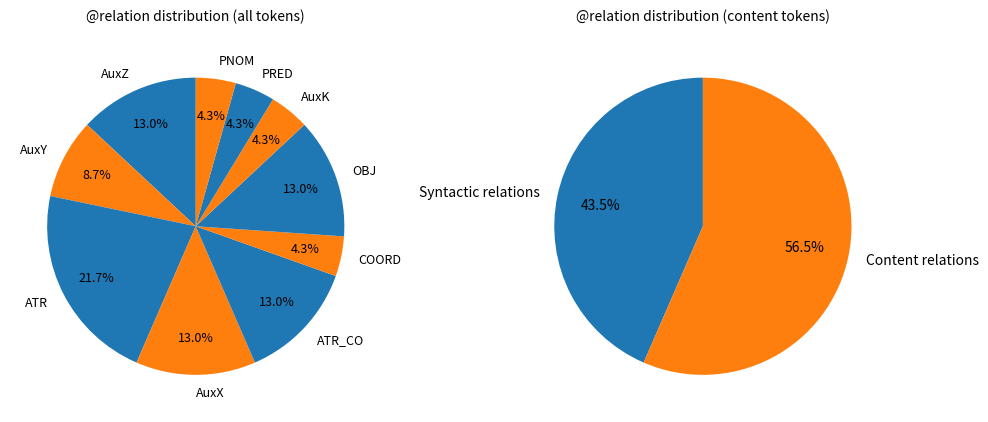

Does OBJ represent more than half of the total?

No